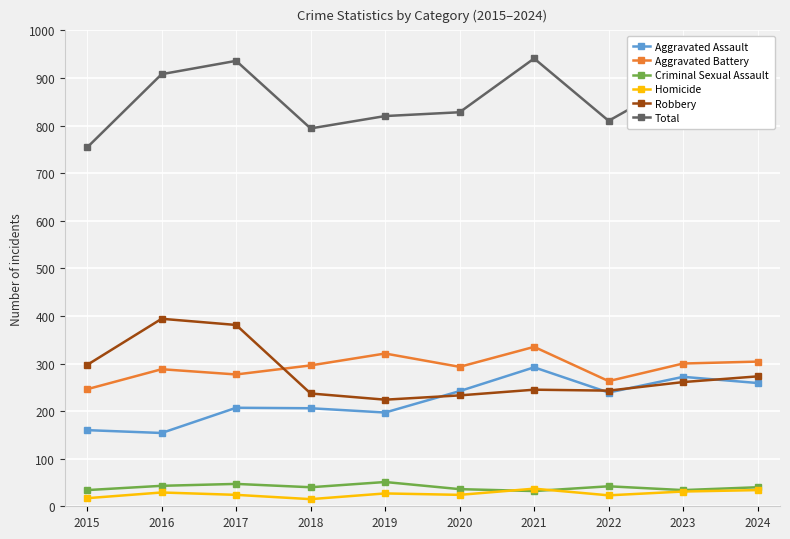

The Total series shows 936 at 2017. True or false?

True